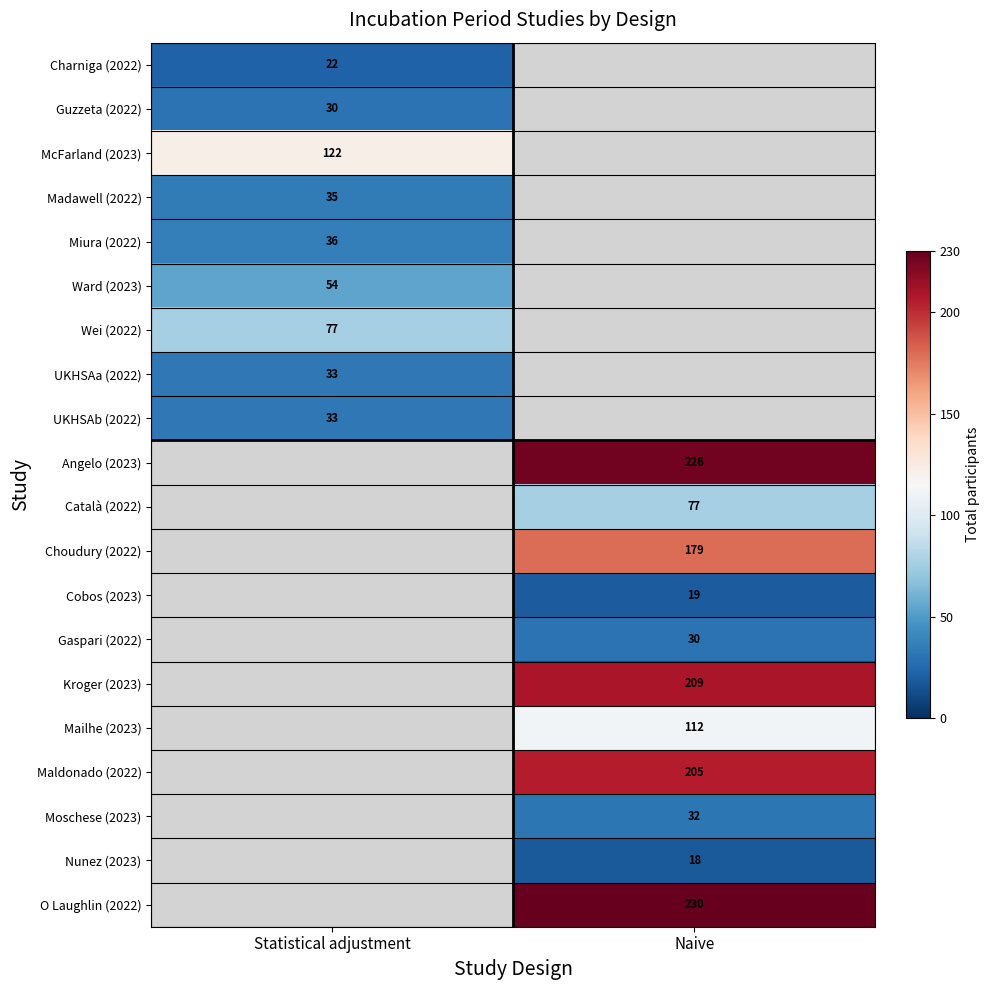

Is it true that O Laughlin (2022) equals 348 at Naive?

False